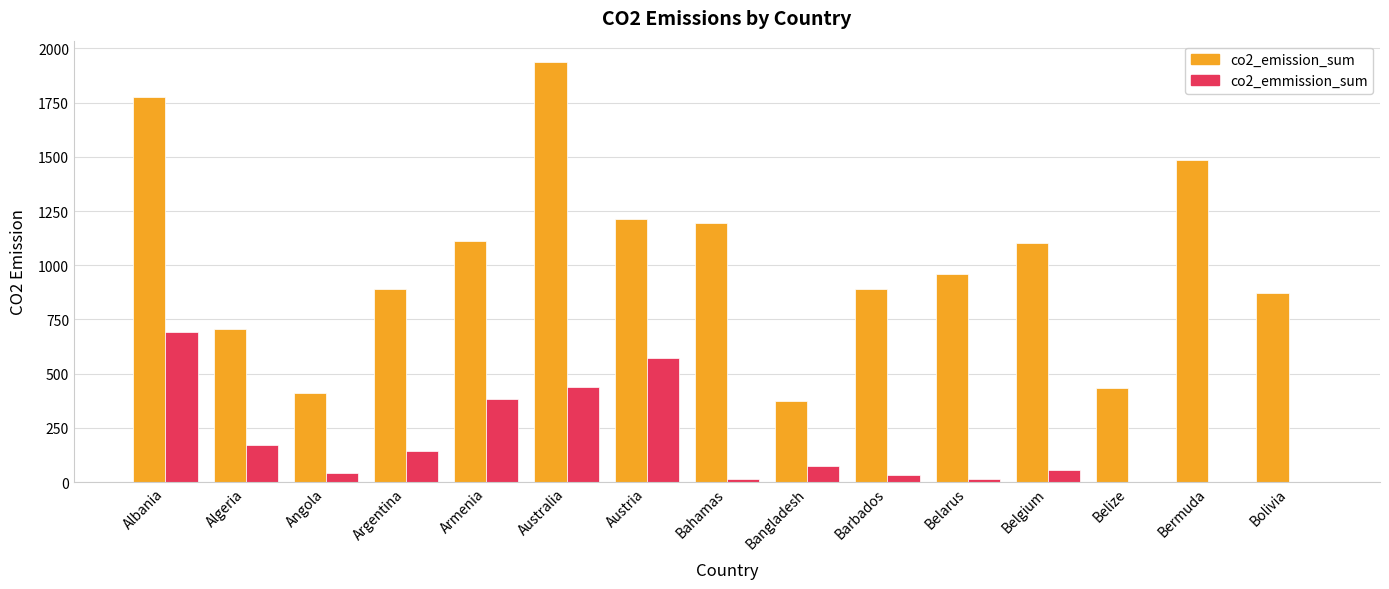

True or false: co2_emmission_sum has a value of -427.9 at Bolivia.

False